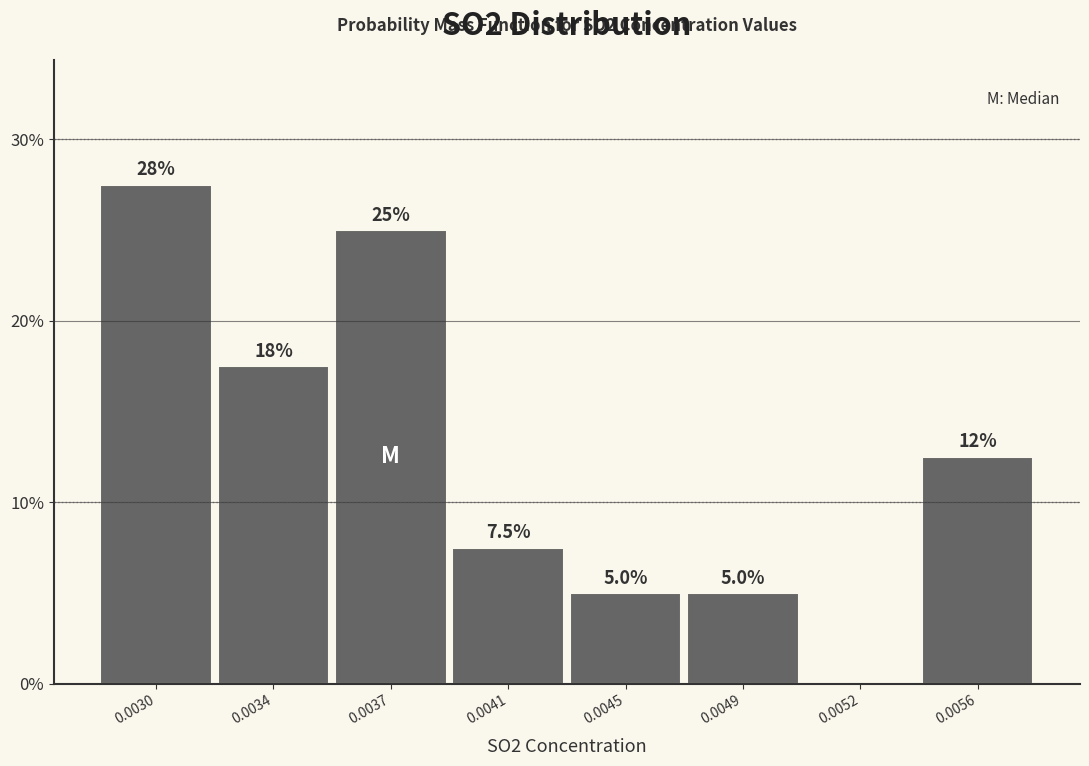

Reading left to right, transcribe all the data shown in this chart.

0.0030=27.5	0.0034=17.5	0.0037=25.0	0.0041=7.5	0.0045=5.0	0.0049=5.0	0.0052=0.0	0.0056=12.5